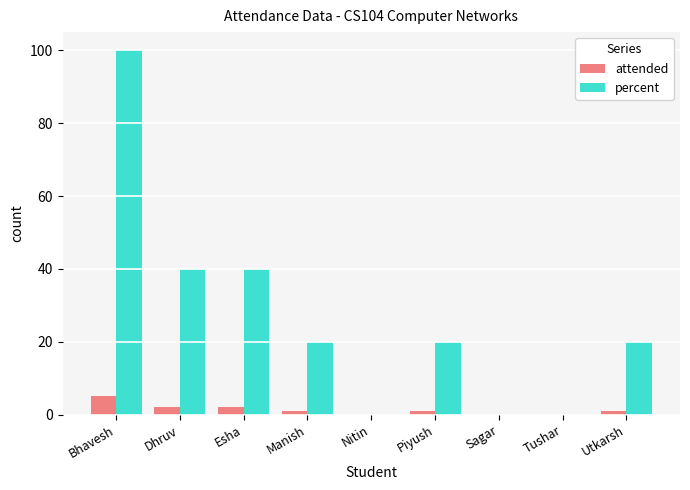

Which series has the largest total across all categories?

percent